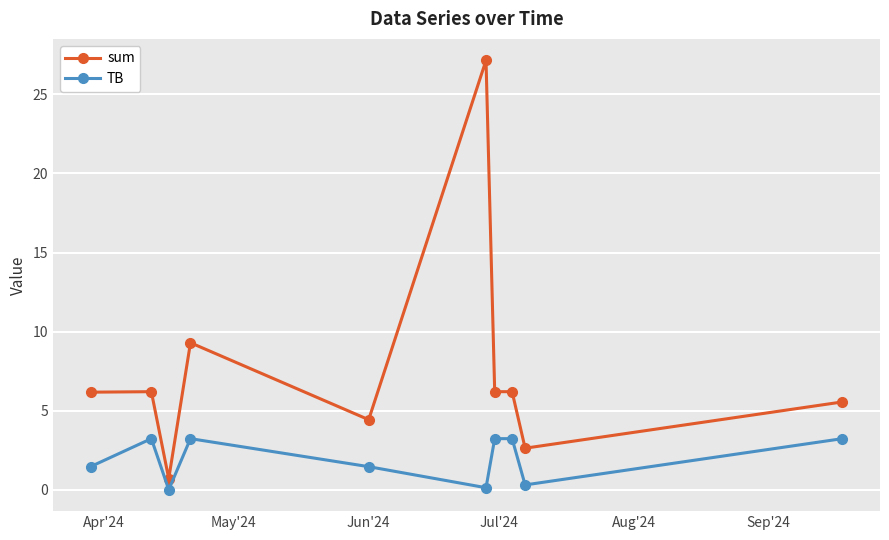

What is the maximum value for TB?

3.2